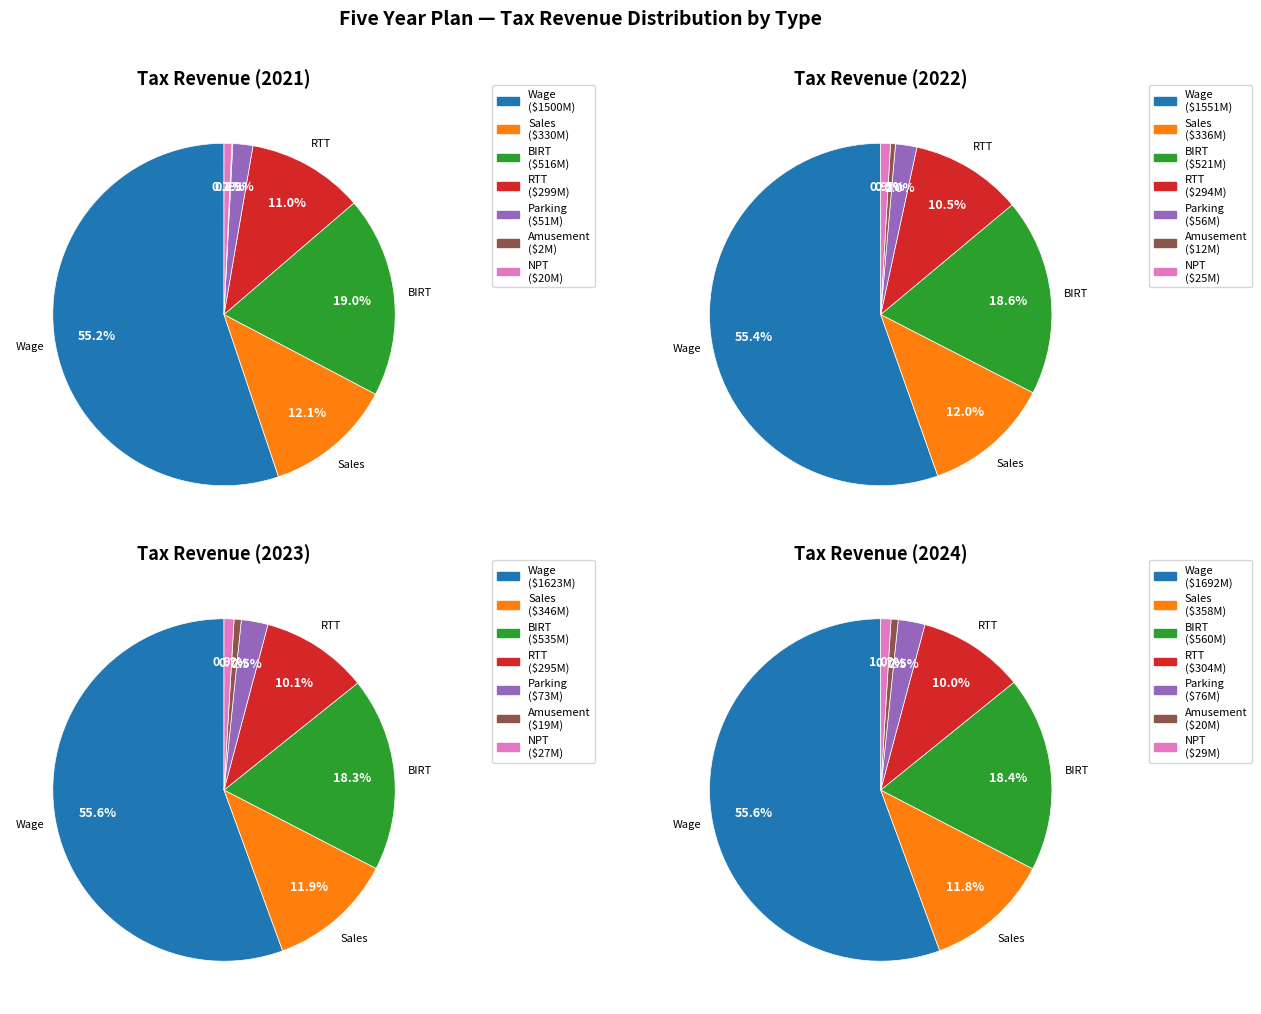

What is the smallest slice in the pie chart?

Amusement